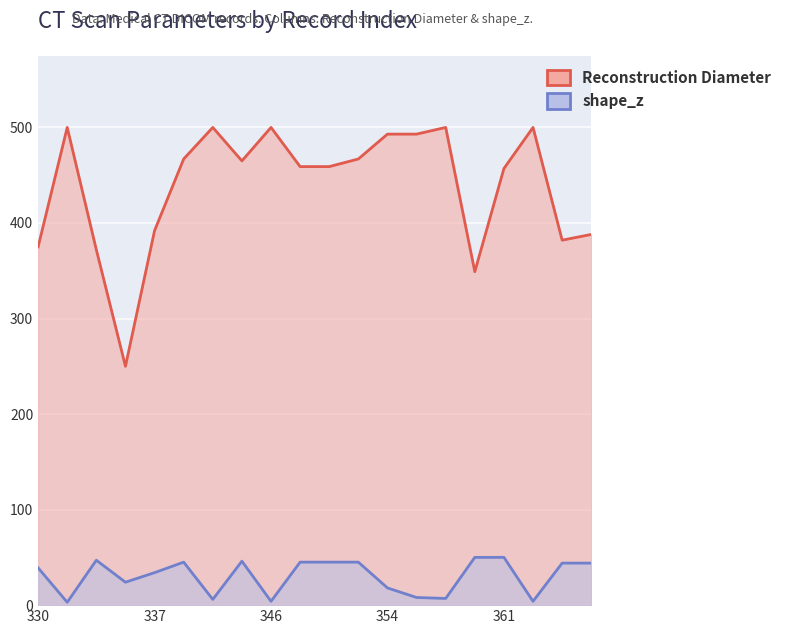

Rank the series by their average value, from lowest to highest.

shape_z, Reconstruction Diameter